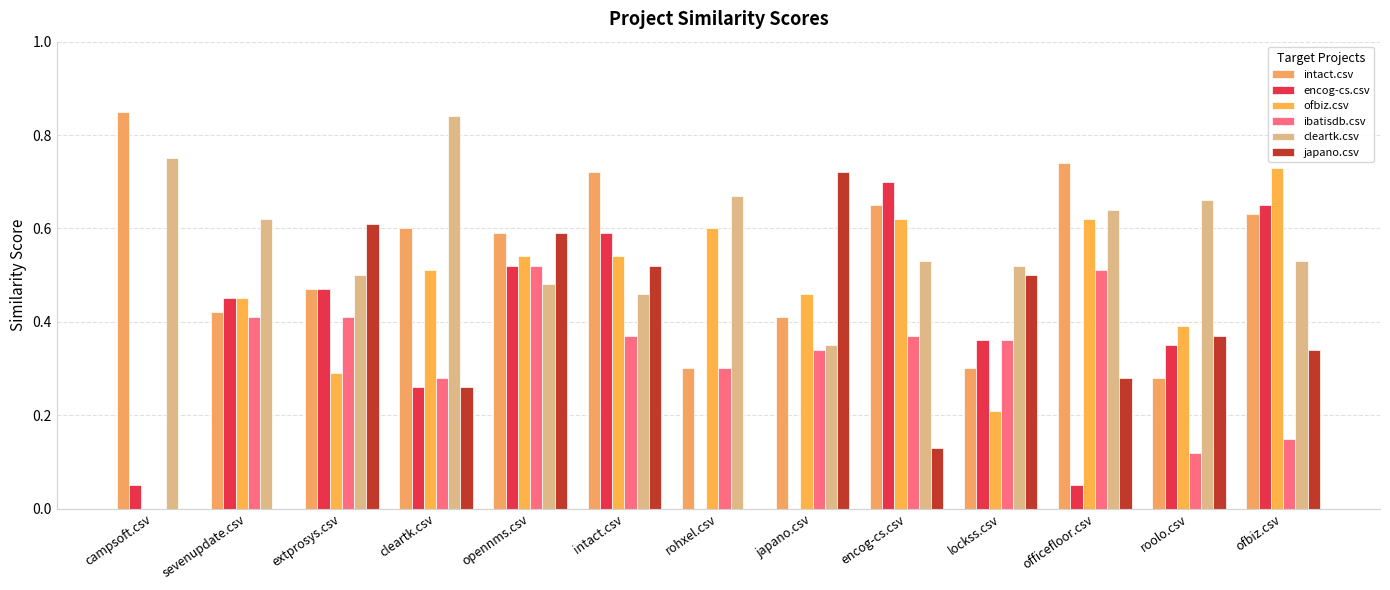

What are all the series names shown in the legend?

intact.csv, encog-cs.csv, ofbiz.csv, ibatisdb.csv, cleartk.csv, japano.csv